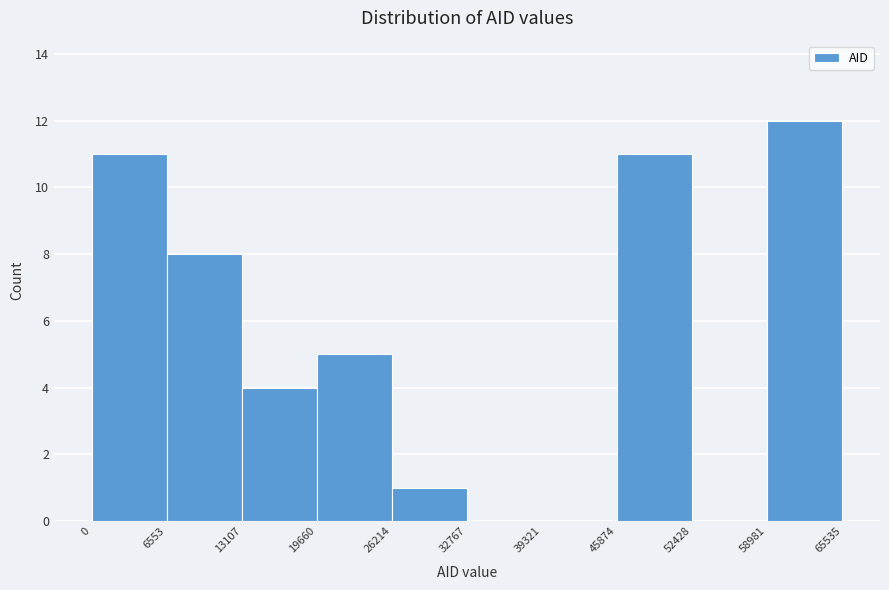

Reading left to right, list every bar in this chart as the range it spans on the x-axis followed by its height. The values are not printed on the chart, so give them approximately, as read against the axis.

0 to 6553: 11
6553 to 13107: 8
13107 to 19660: 4
19660 to 26214: 5
26214 to 32767: 1
32767 to 39321: 0
39321 to 45874: 0
45874 to 52428: 11
52428 to 58981: 0
58981 to 65535: 12